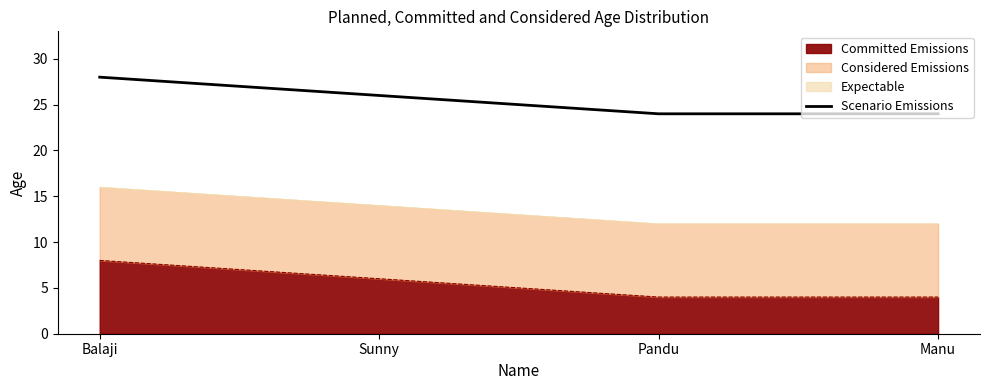

What is the average value?

26